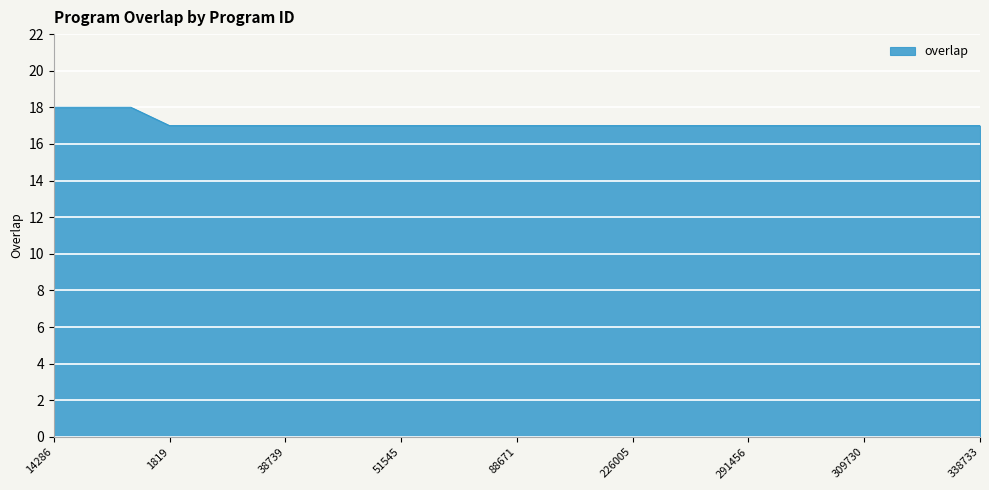

What is the greatest value displayed?

18